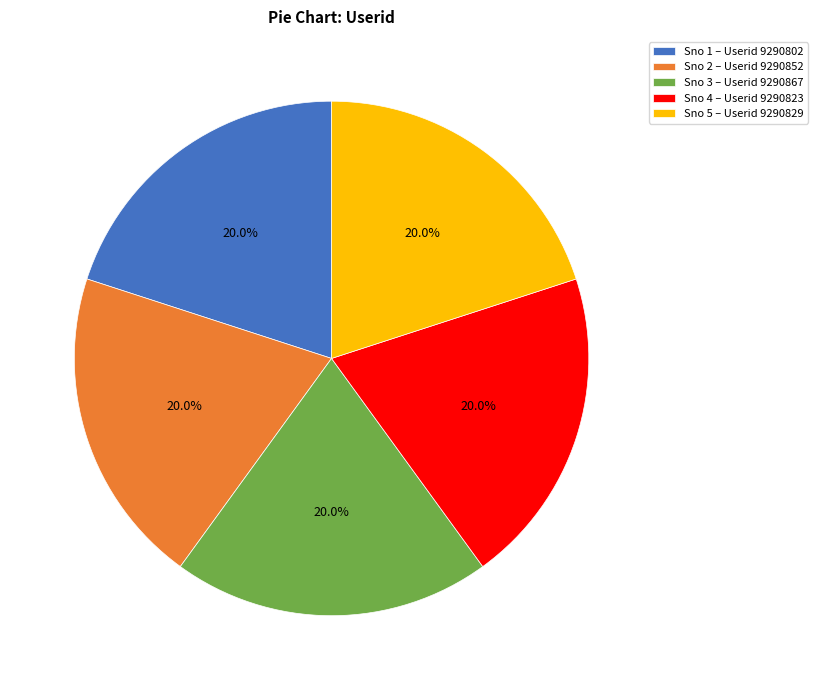

What is the ratio of the value at Sno 1 – Userid 9290802 to the value at Sno 4 – Userid 9290823?

1.0